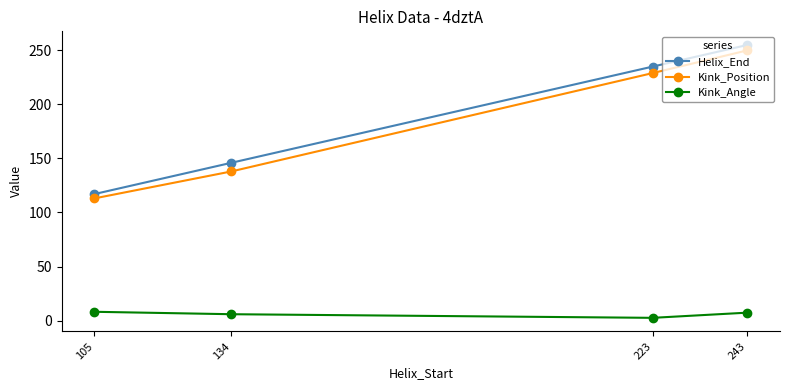

Which category has the lowest value across all series?

223